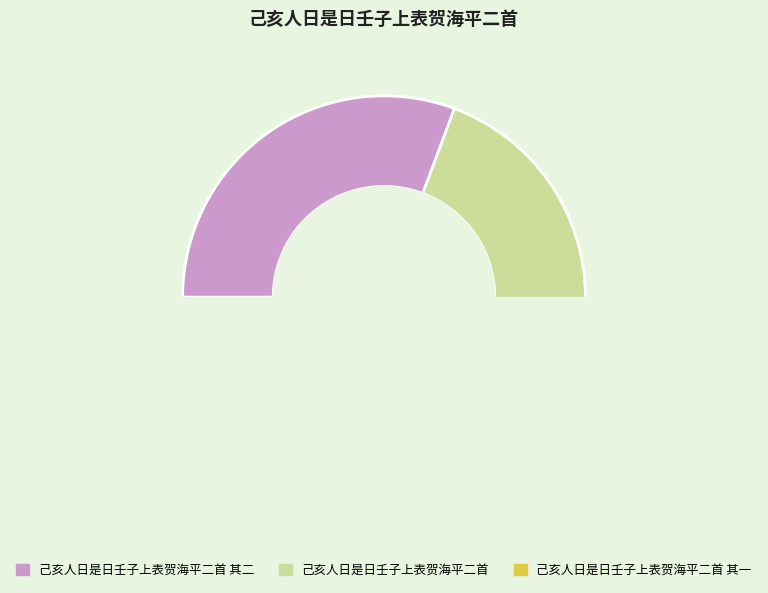

Is it true that 己亥人日是日壬子上表贺海平二首 is 52% of the pie?

False